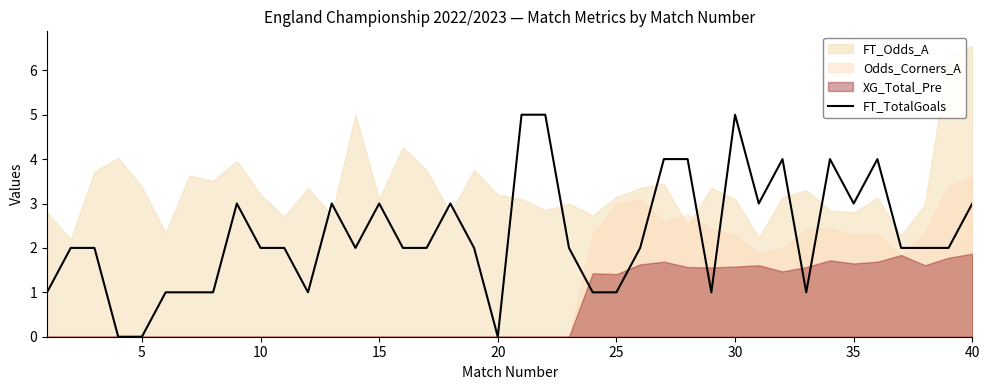

The value at 28 is 2. True or false?

False